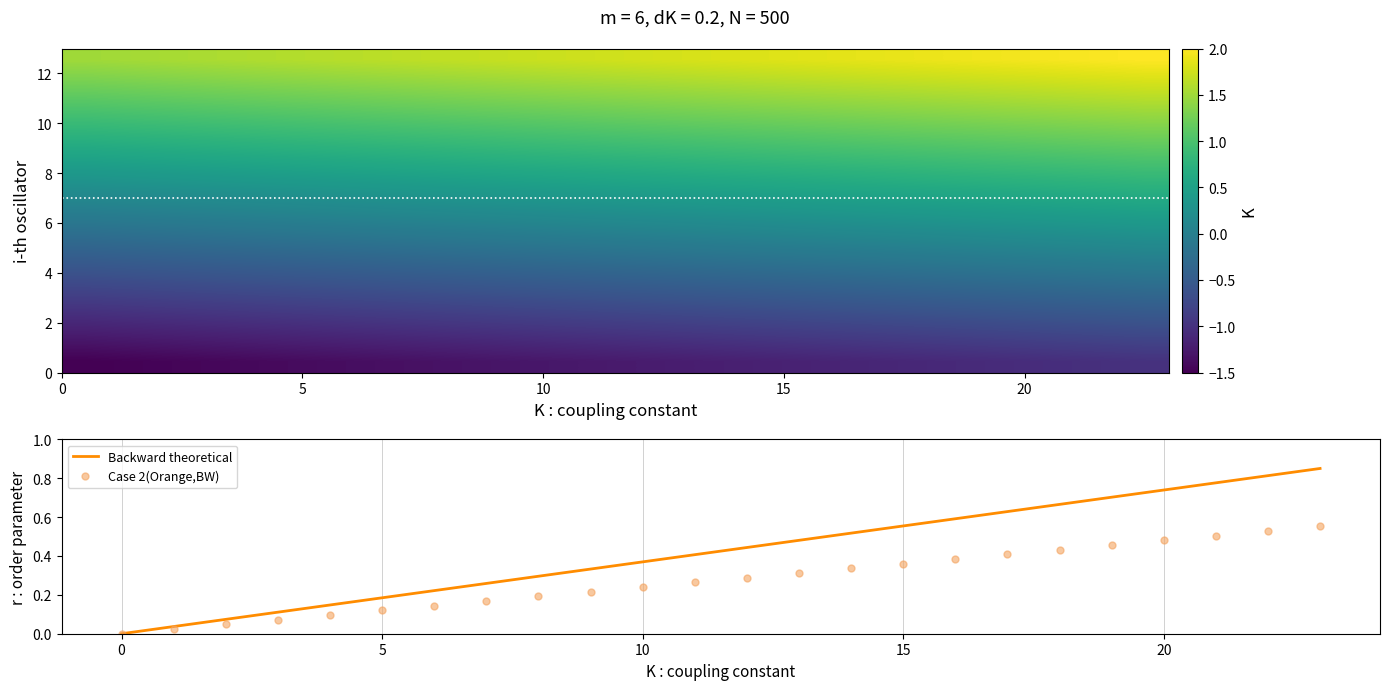

What is the difference between the second highest and second lowest values in the Case 2(Orange,BW) series?

0.5